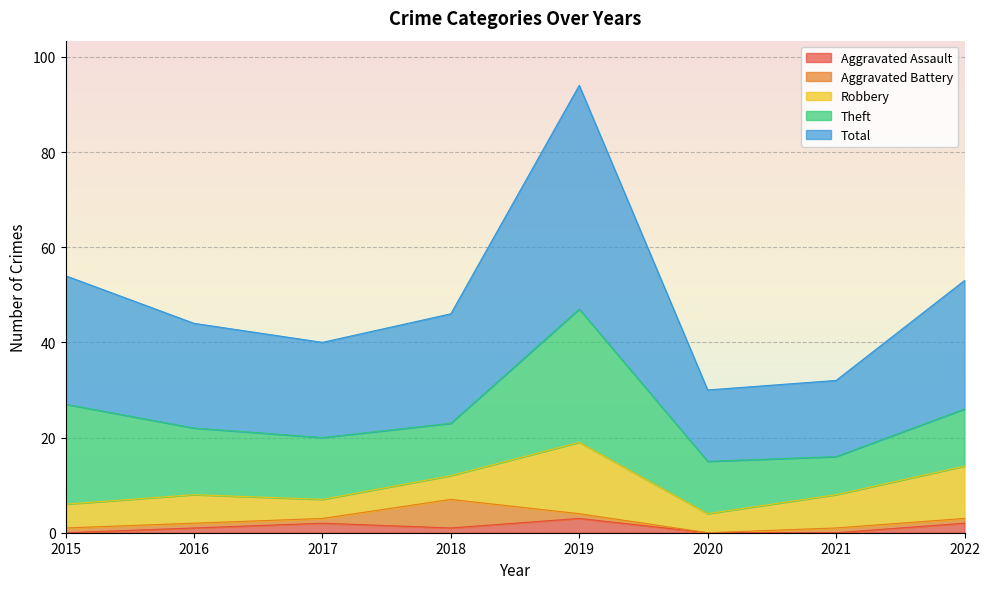

Reading left to right, transcribe all the data shown in this chart.

Aggravated Assault: 2015=0	2016=1	2017=2	2018=1	2019=3	2020=0	2021=0	2022=2
Aggravated Battery: 2015=1	2016=1	2017=1	2018=6	2019=1	2020=0	2021=1	2022=1
Robbery: 2015=5	2016=6	2017=4	2018=5	2019=15	2020=4	2021=7	2022=11
Theft: 2015=21	2016=14	2017=13	2018=11	2019=28	2020=11	2021=8	2022=12
Total: 2015=27	2016=22	2017=20	2018=23	2019=47	2020=15	2021=16	2022=27